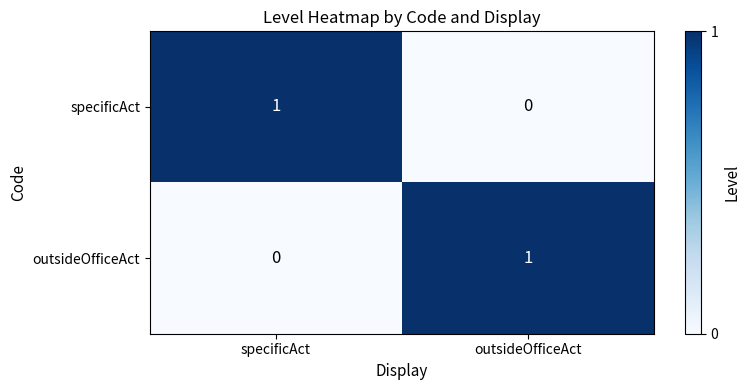

Where is outsideOfficeAct nearest to the value 0?

specificAct